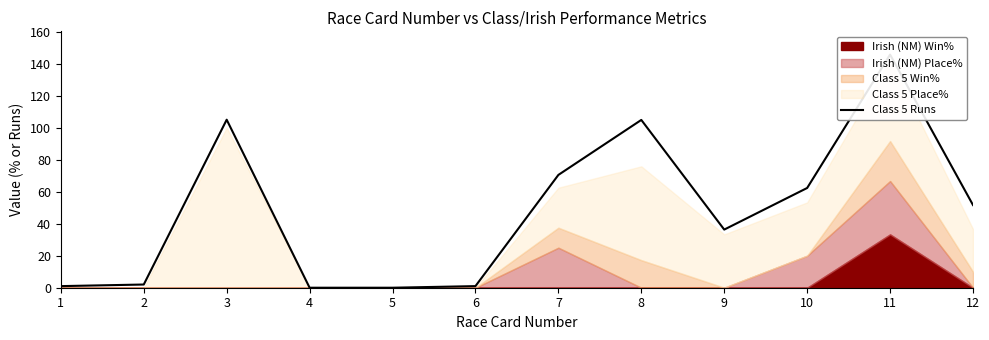

What is the change in value from 4 to 6?

+1.0